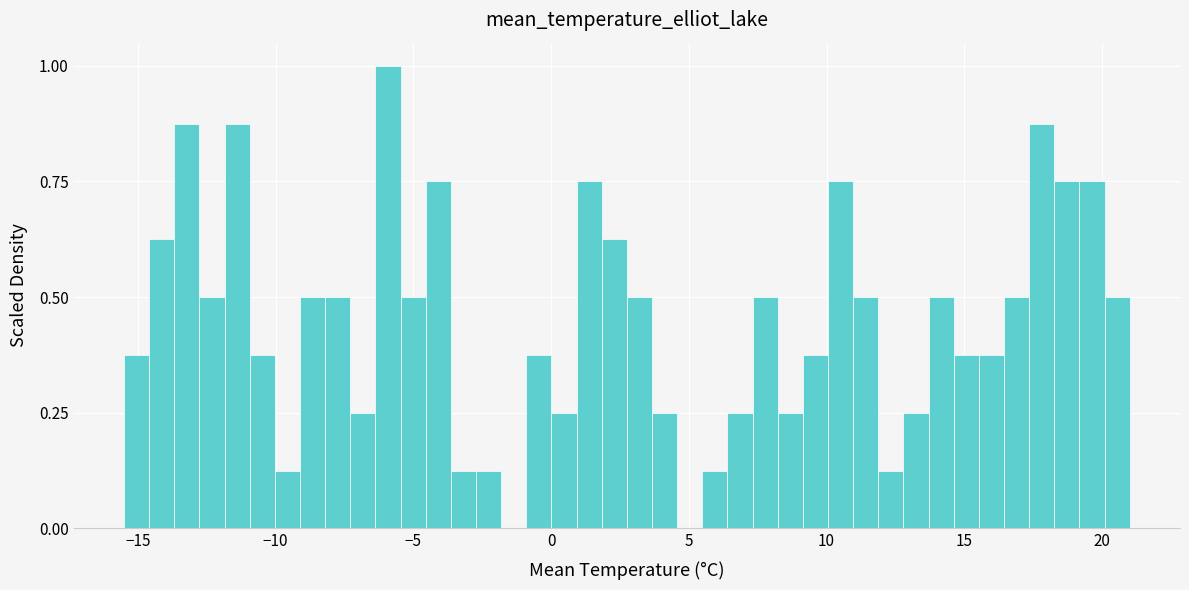

Read against the x-axis, roughly where is the centre of the tallest bar?

-6.0